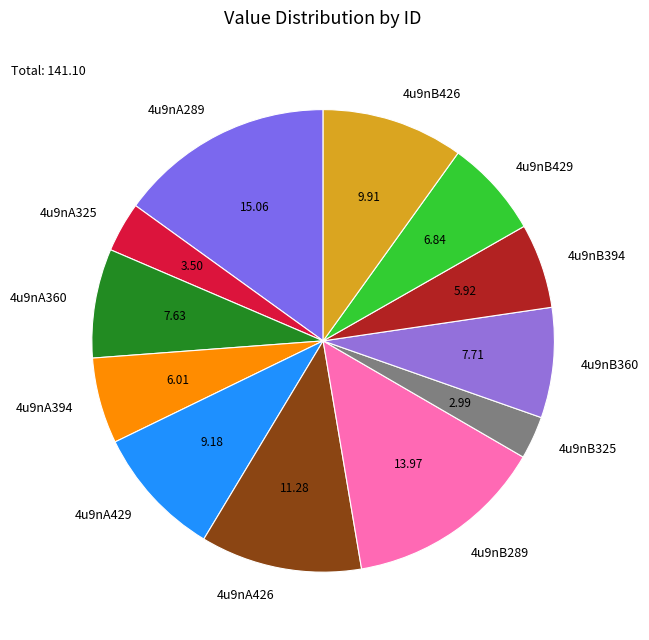

How many slices are in this pie chart?

12